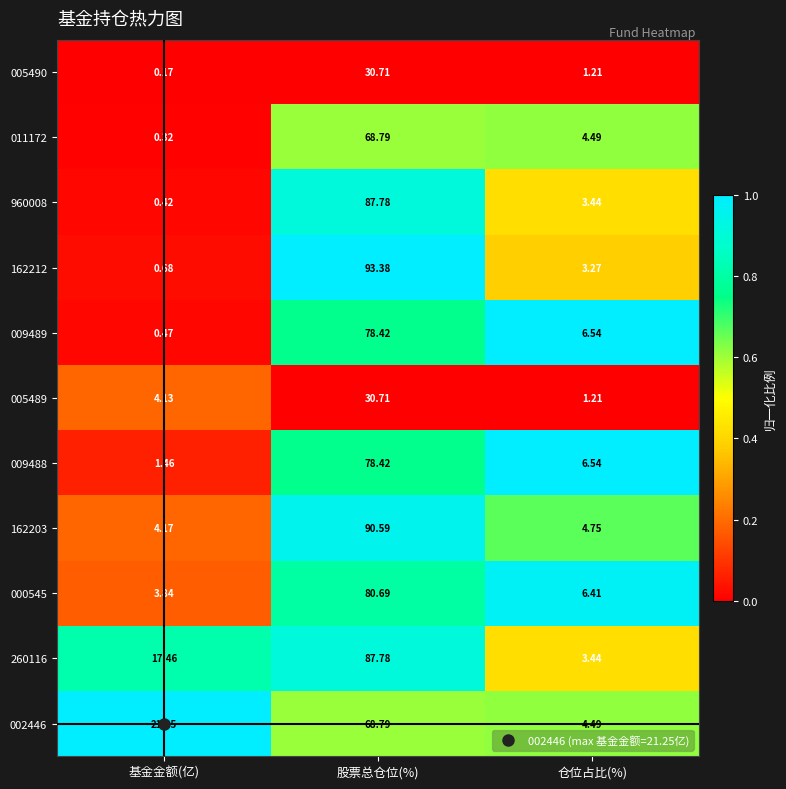

At which label does 011172 reach its peak?

股票总仓位(%)